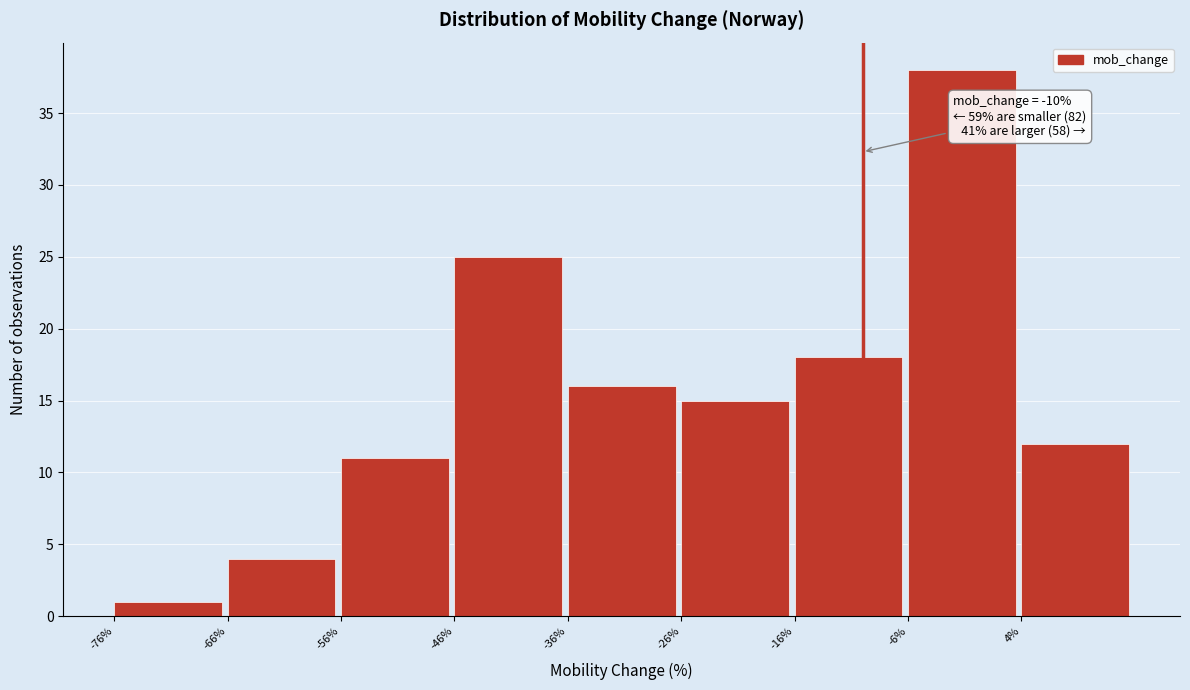

Which range on the x-axis has the tallest bar?

-6 to 4